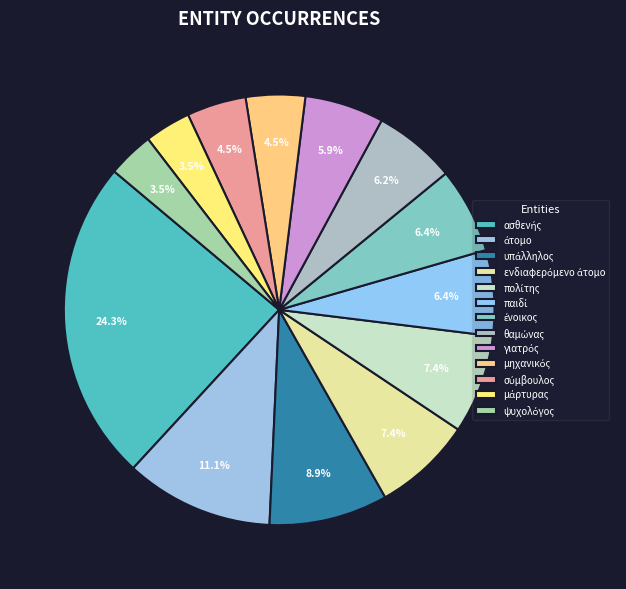

To the nearest percent, what is the combined percentage of θαμώνας and πολίτης?

14%